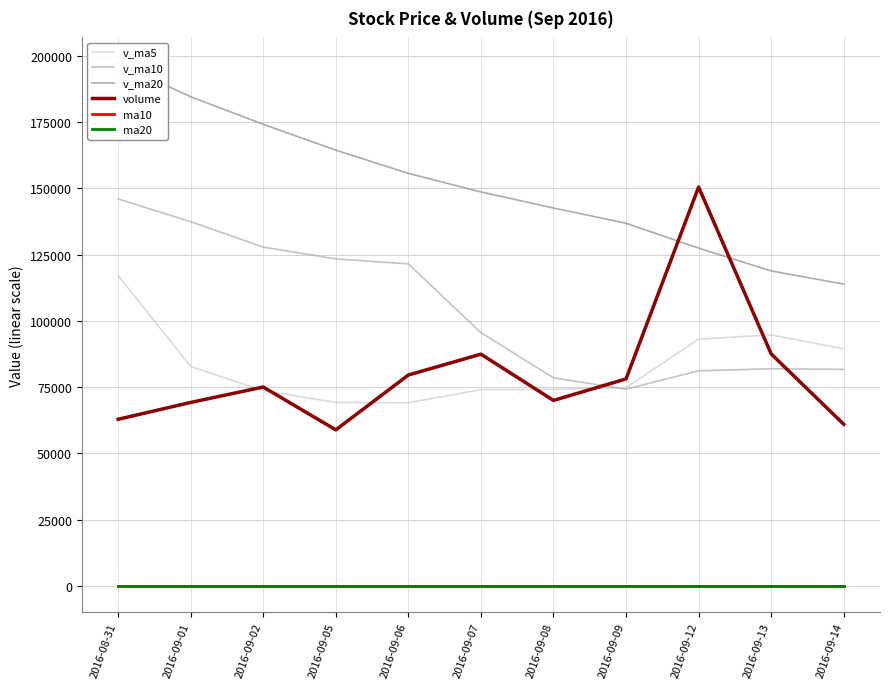

Where is the first local maximum for v_ma5?

2016-09-13